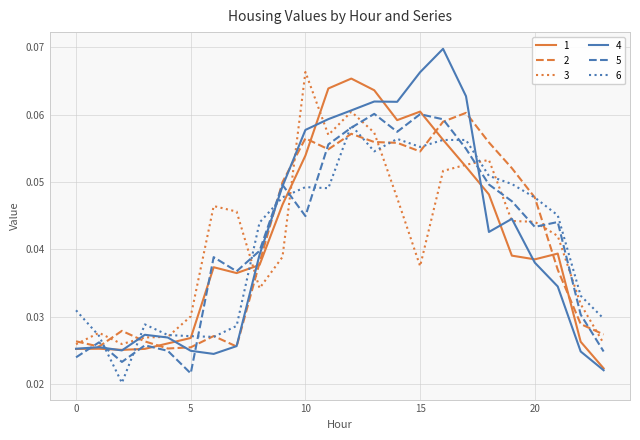

Which series has the largest range (max minus min)?

4